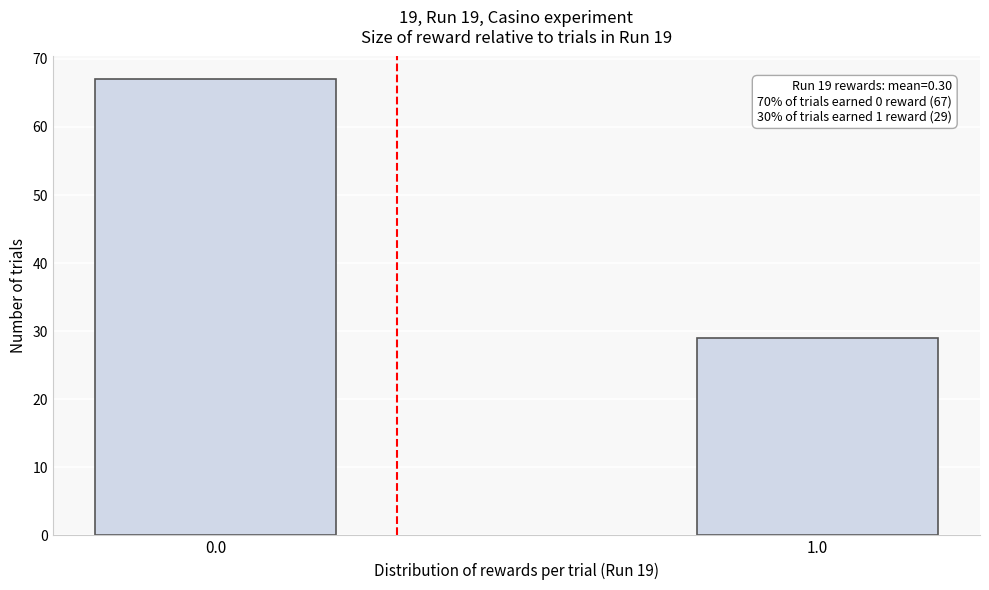

Reading left to right, transcribe all the data shown in this chart.

0.0=67	1.0=29